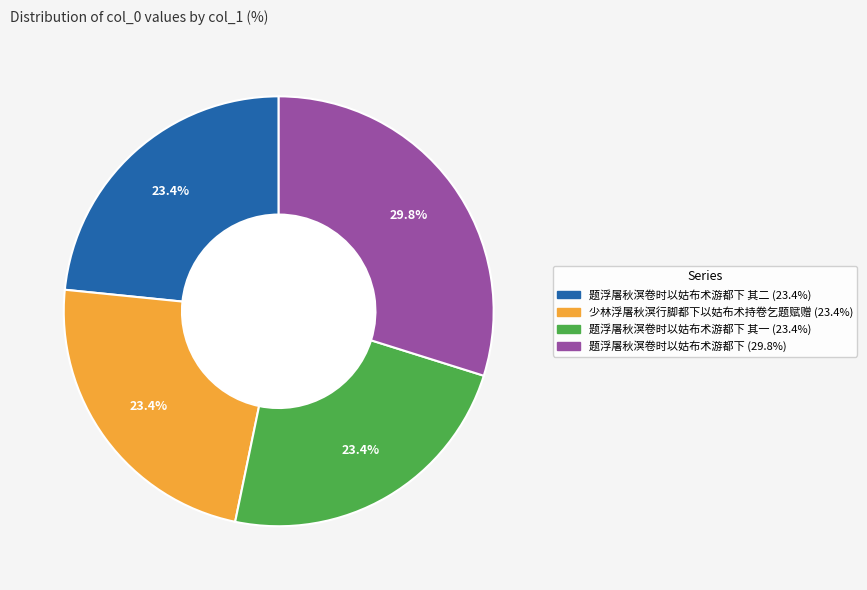

How many segments does this pie chart have?

4